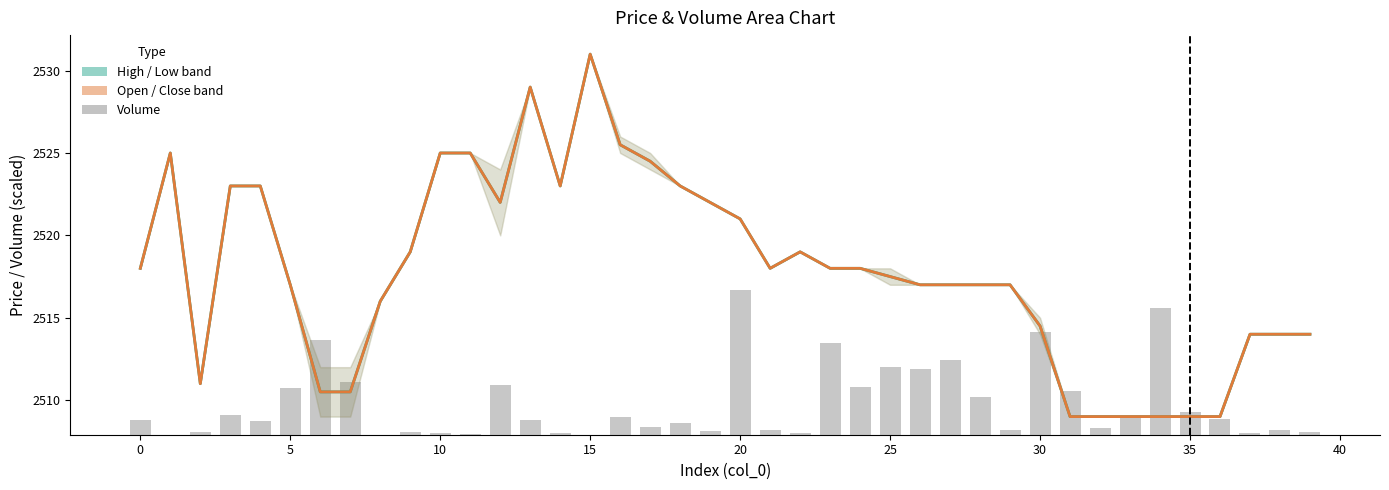

What is the difference between the close values at 28 and 23?

1.0